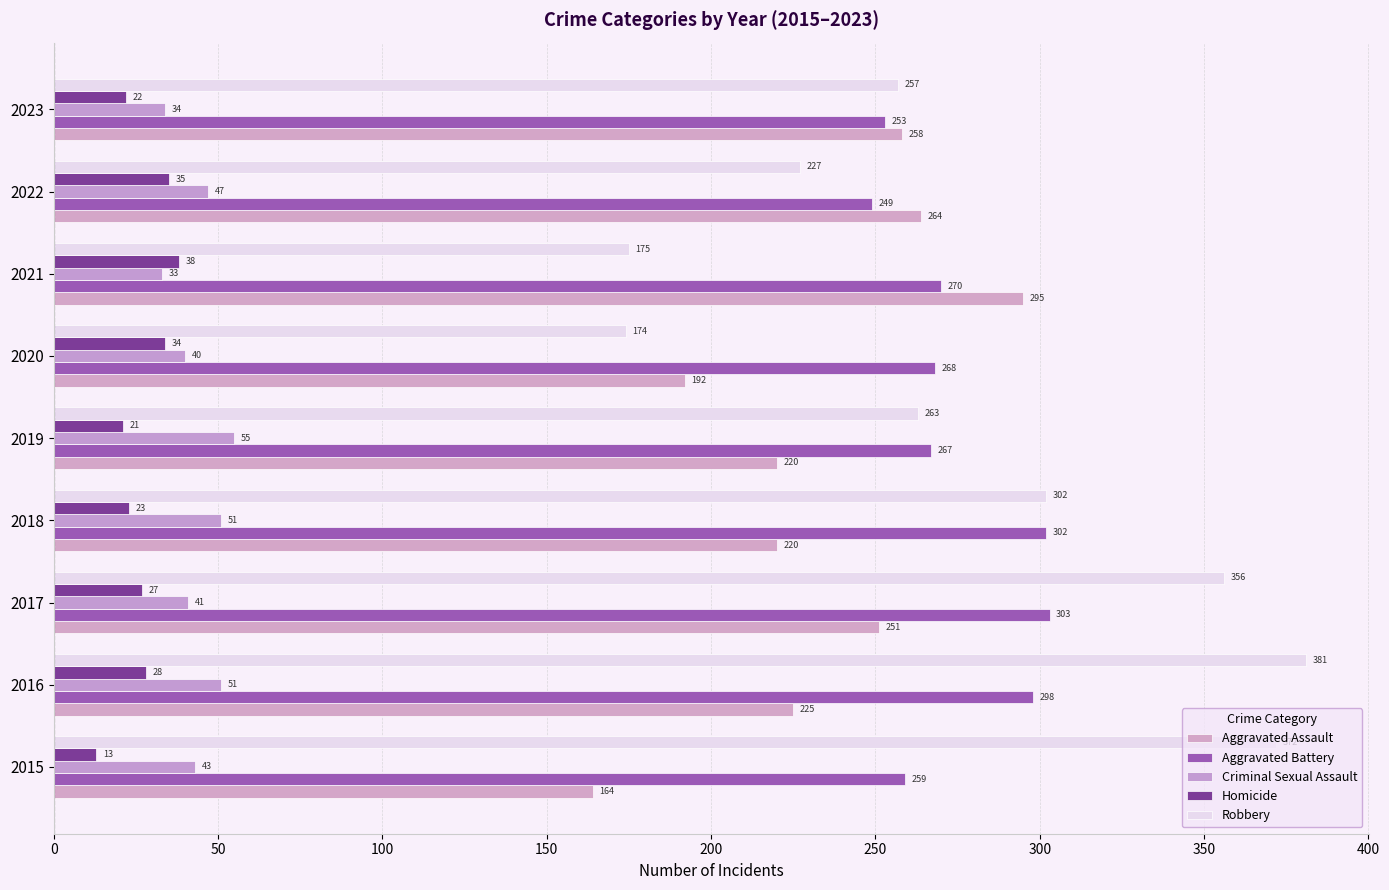

At how many categories does at least one series exceed 248?

9